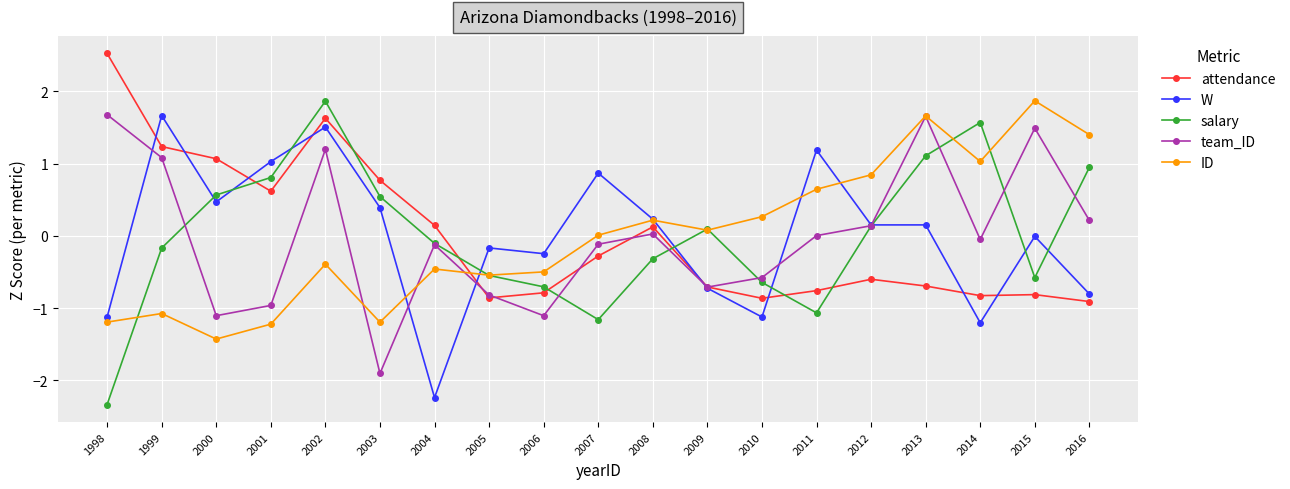

Is it true that salary equals 0.1 at 2009?

True